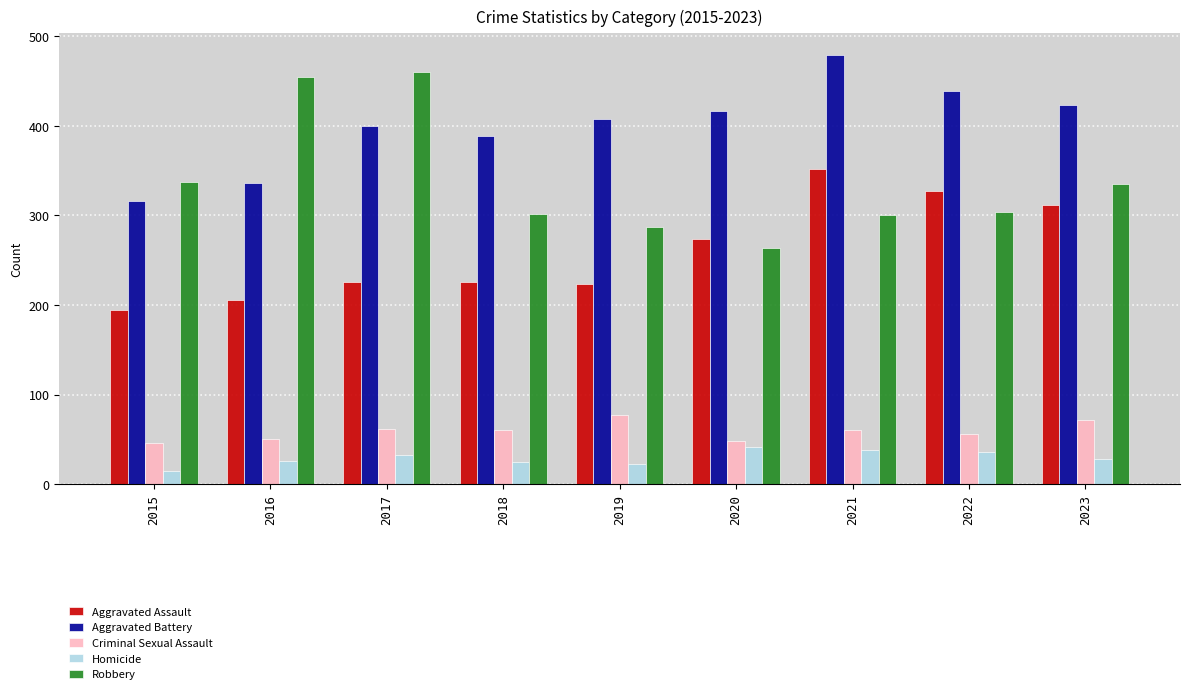

At 2023, list the series in order from smallest to largest.

Homicide, Criminal Sexual Assault, Aggravated Assault, Robbery, Aggravated Battery